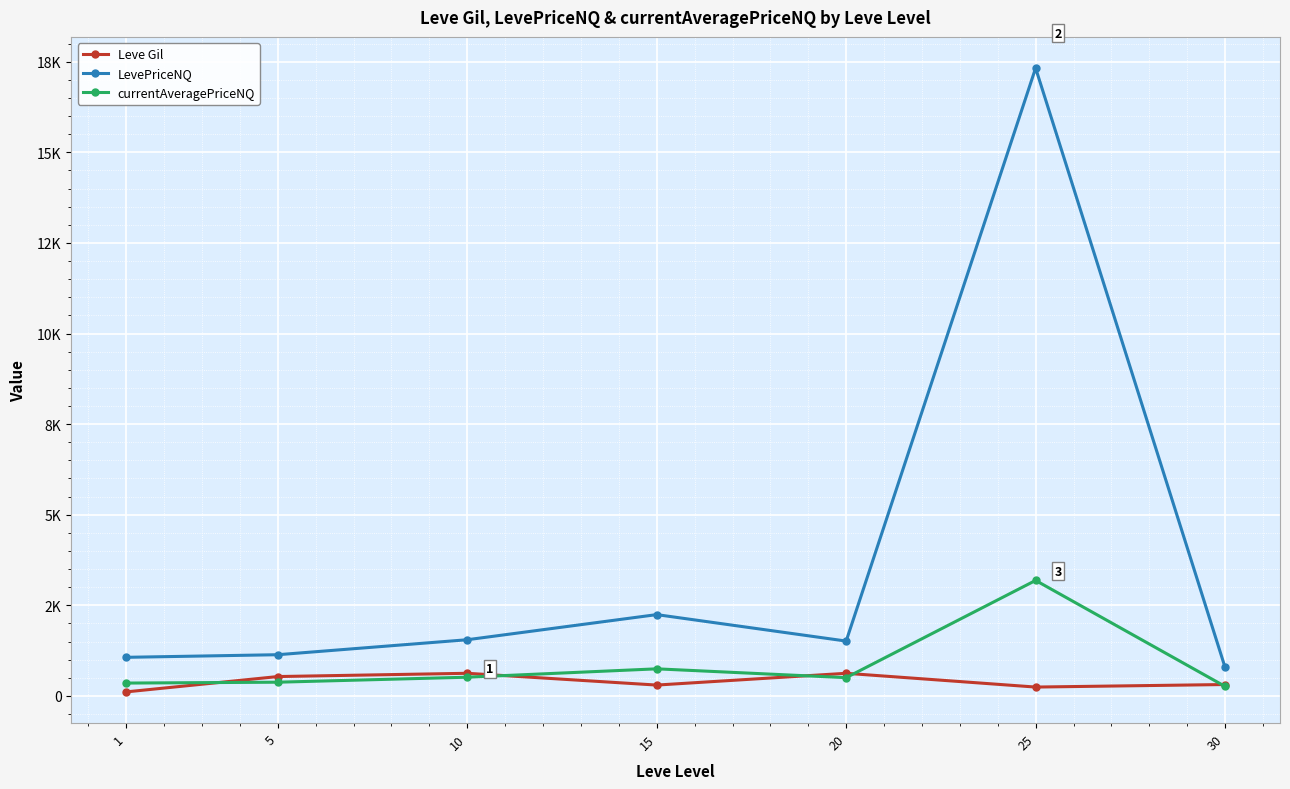

Reading left to right, list all the values displayed in this chart.

Leve Gil: 112.0	535.0	625.0	300.0	625.0	245.0	315.0
LevePriceNQ: 1065.8	1137.7	1551.0	2244.0	1514.0	17323.5	789.7
currentAveragePriceNQ: 355.2	379.2	517.0	748.0	504.7	3187.2	263.2